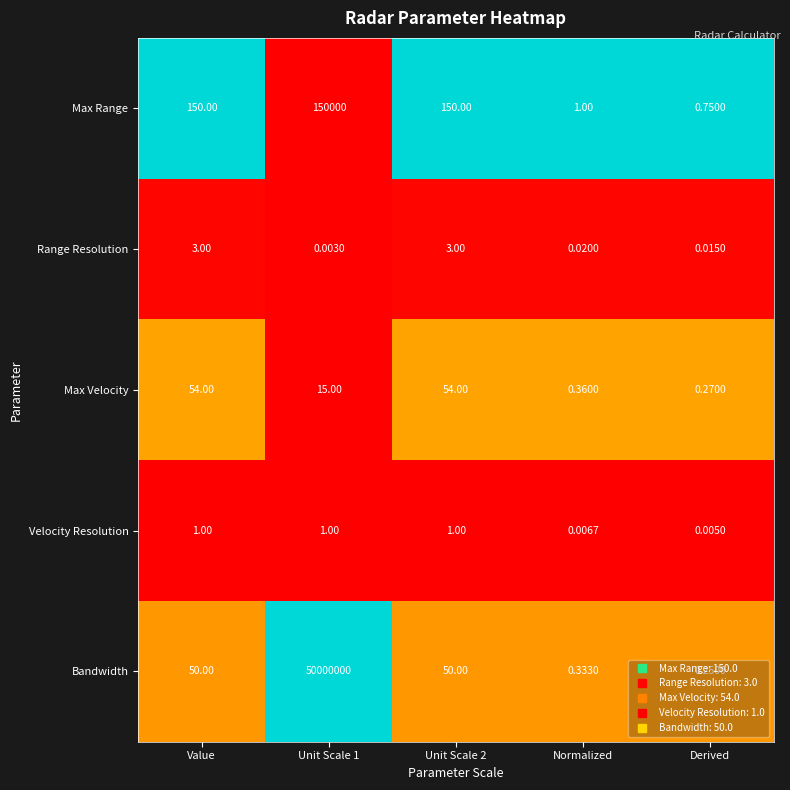

Is the value of Velocity Resolution at Derived greater than the value of Max Range at Normalized?

No